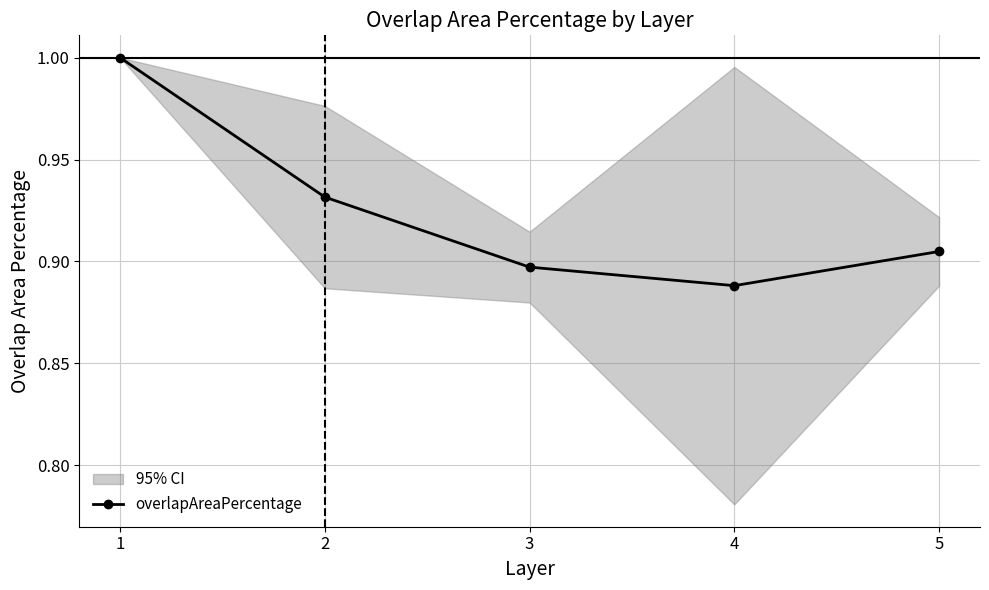

Reading left to right, what are all the values shown in this chart?

1=1.0	2=0.9	3=0.9	4=0.9	5=0.9